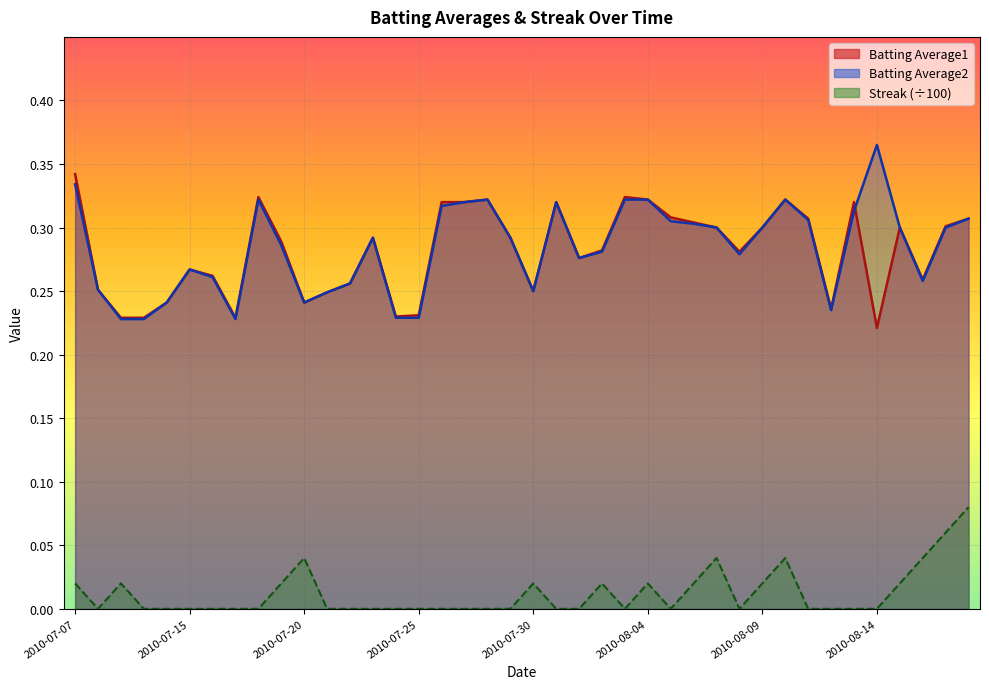

How many lines are shown in the chart?

3